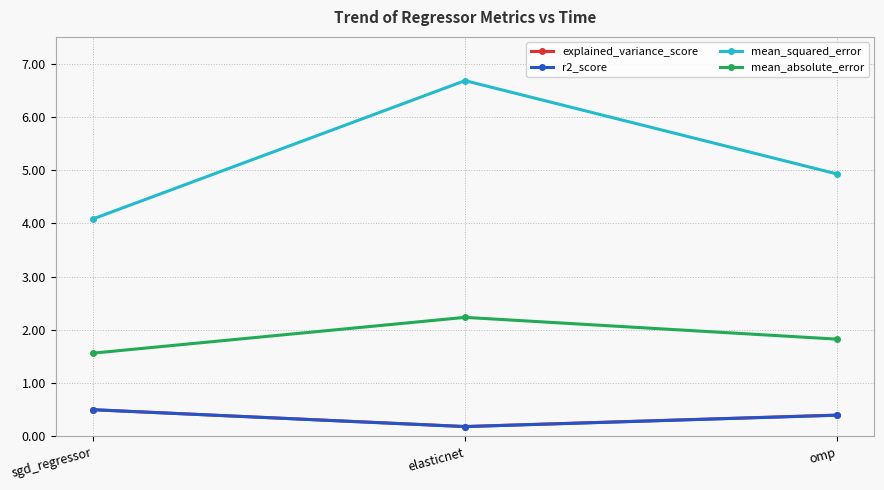

Which category has the lowest value in the explained_variance_score series?

elasticnet